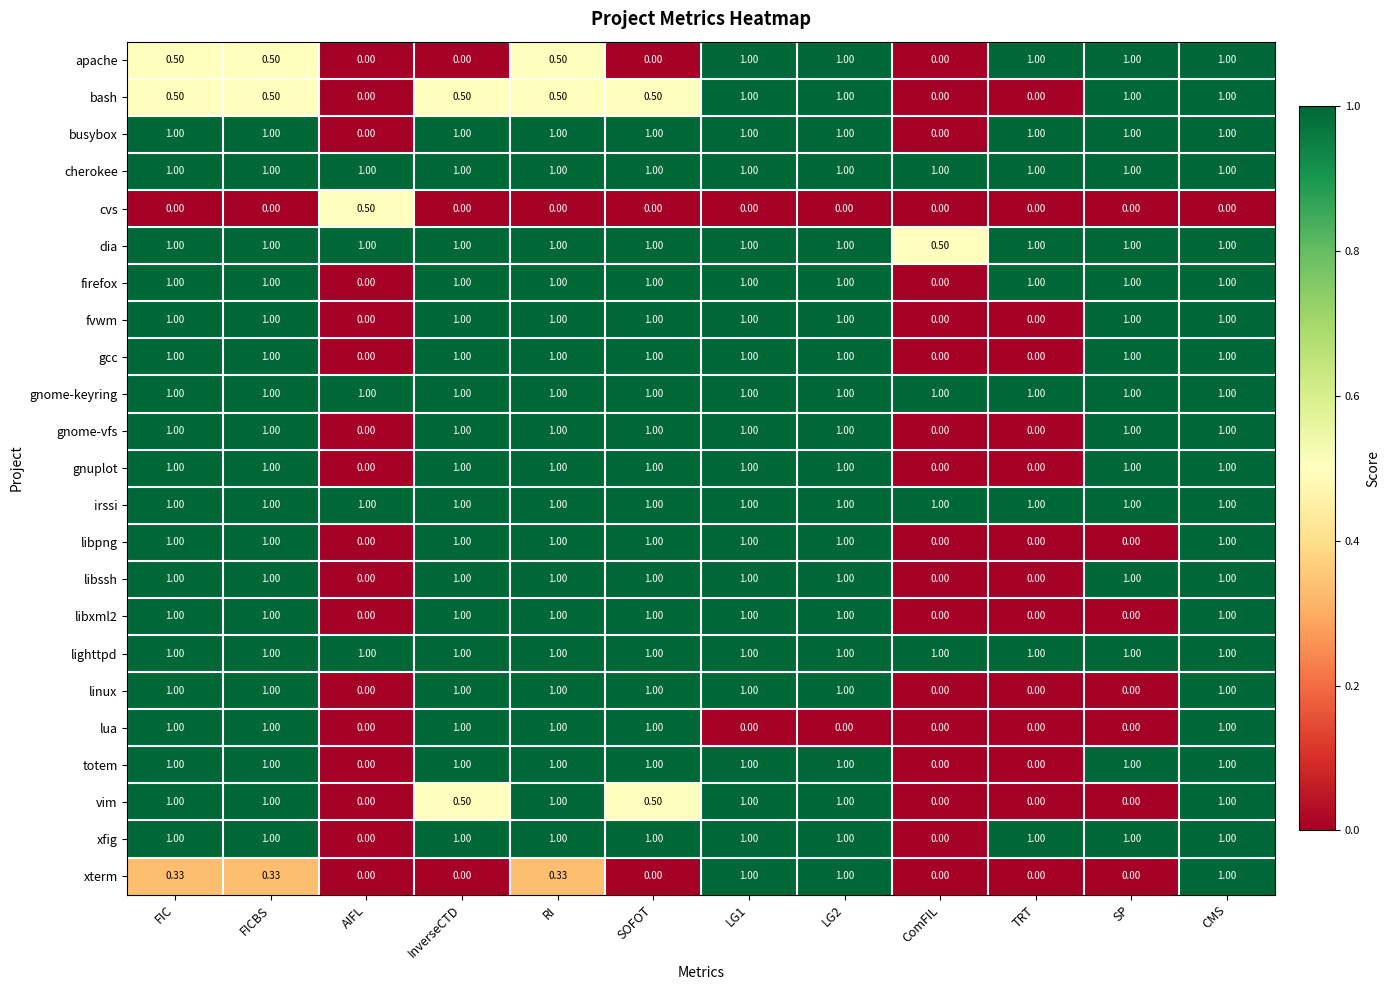

At which category is the sum across all series the highest?

CMS